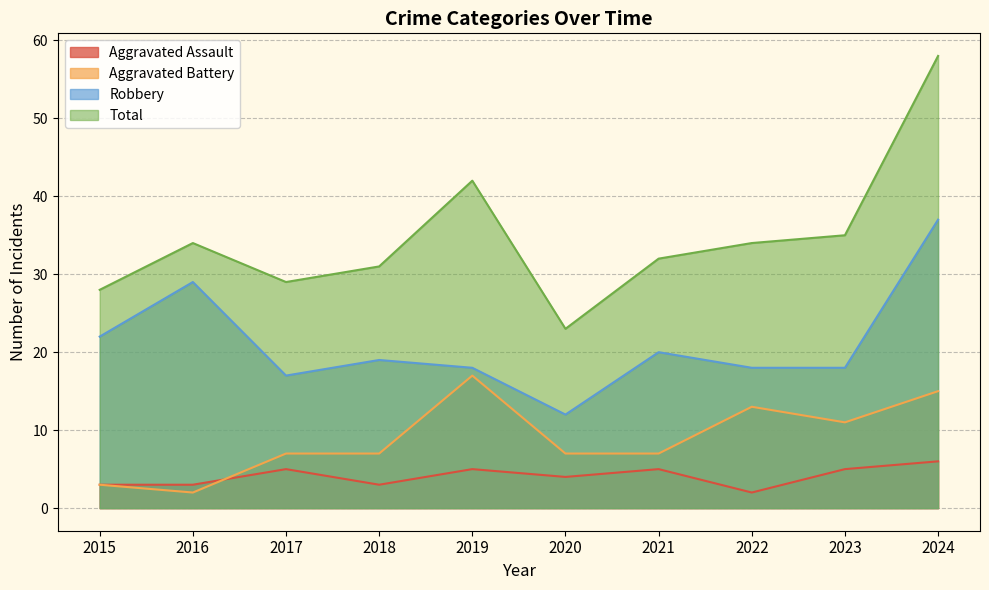

Between 2016 and 2018, which series saw the biggest shift?

Robbery